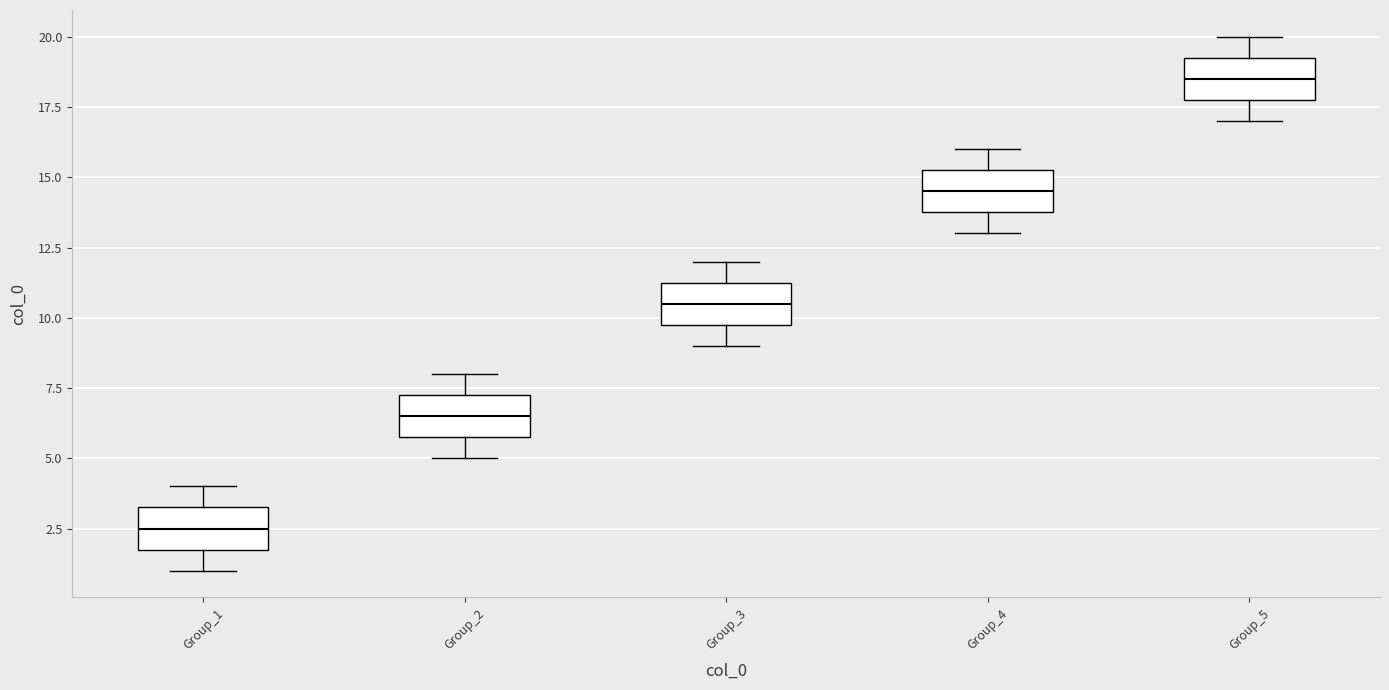

Reading left to right, read every box against the y-axis: the position of its median line, the range the box covers, and the ends of its whiskers. The values are not printed on the chart, so give them approximately, as read against the axis.

Group_1: median 2.5, box 2.0 to 3.5, whiskers 1.0 to 4.0
Group_2: median 6.5, box 6.0 to 7.5, whiskers 5.0 to 8.0
Group_3: median 10.5, box 10.0 to 11.5, whiskers 9.0 to 12.0
Group_4: median 14.5, box 14.0 to 15.5, whiskers 13.0 to 16.0
Group_5: median 18.5, box 18.0 to 19.5, whiskers 17.0 to 20.0